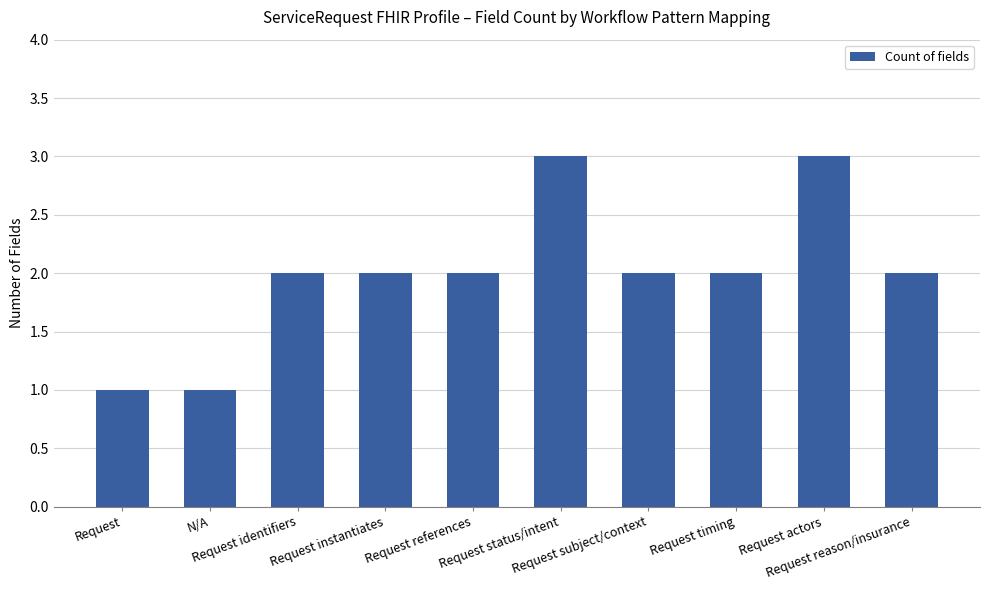

What is the greatest value displayed?

3